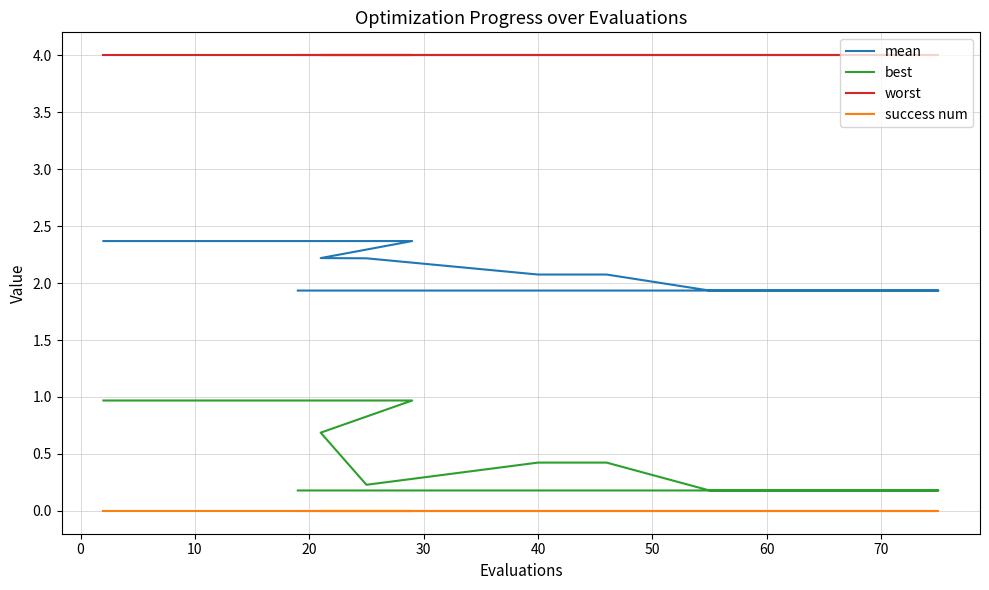

Which series has the widest spread of values?

best